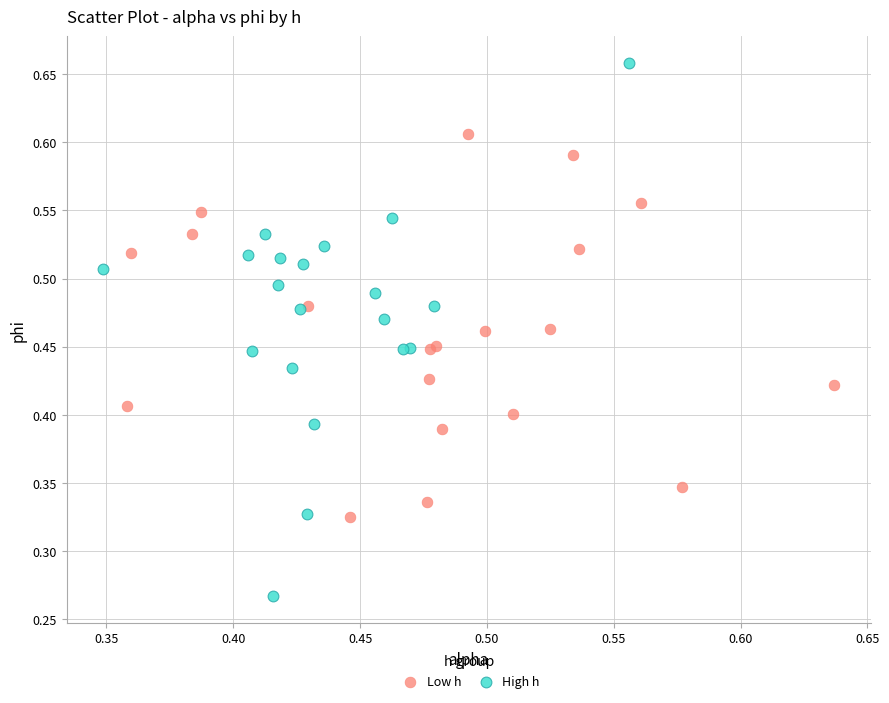

Which series reaches the maximum Y coordinate?

High h